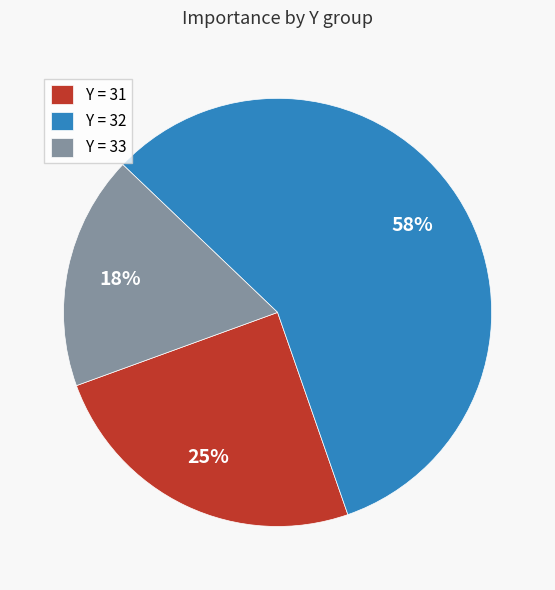

What is the ratio of the value at Y = 32 to the value at Y = 31?

2.3